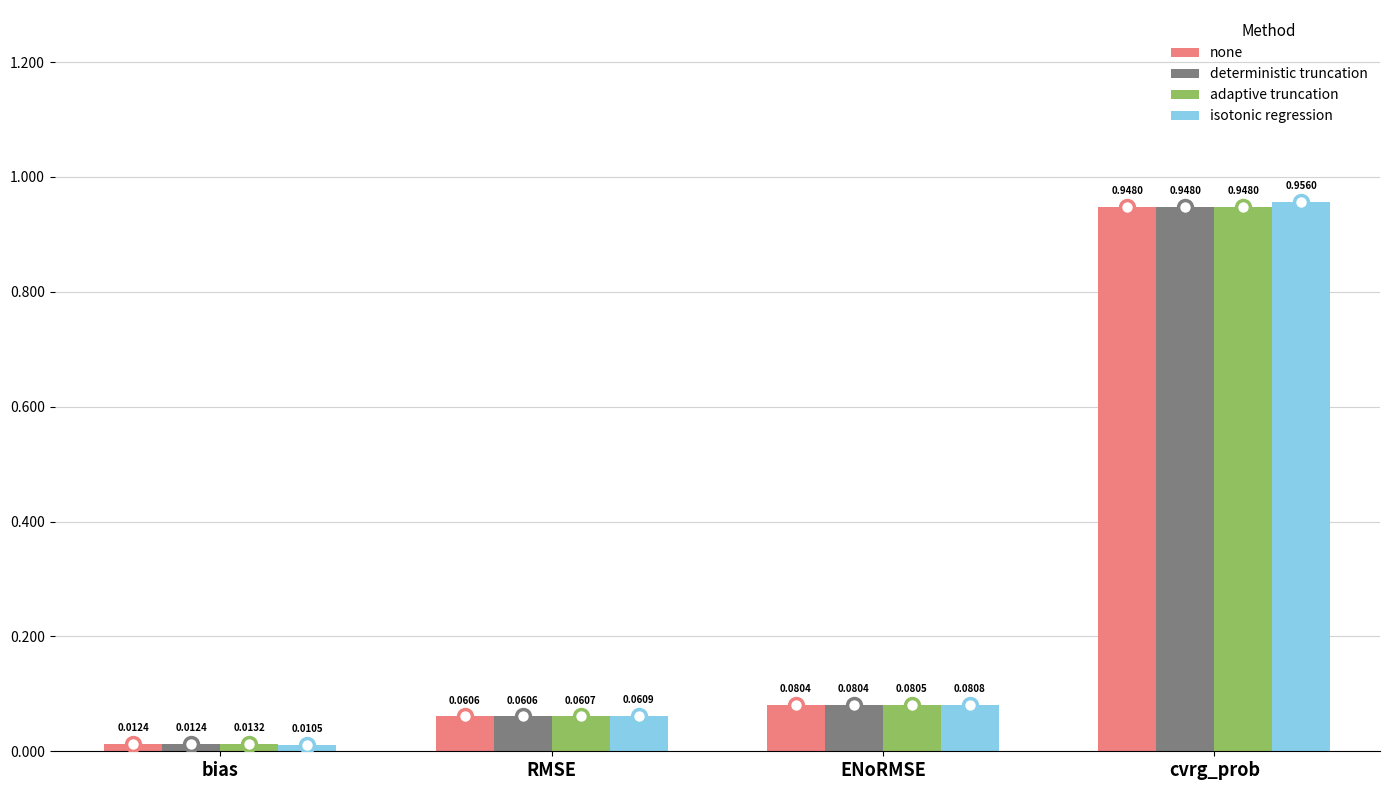

What are all the series names shown in the legend?

none, deterministic truncation, adaptive truncation, isotonic regression